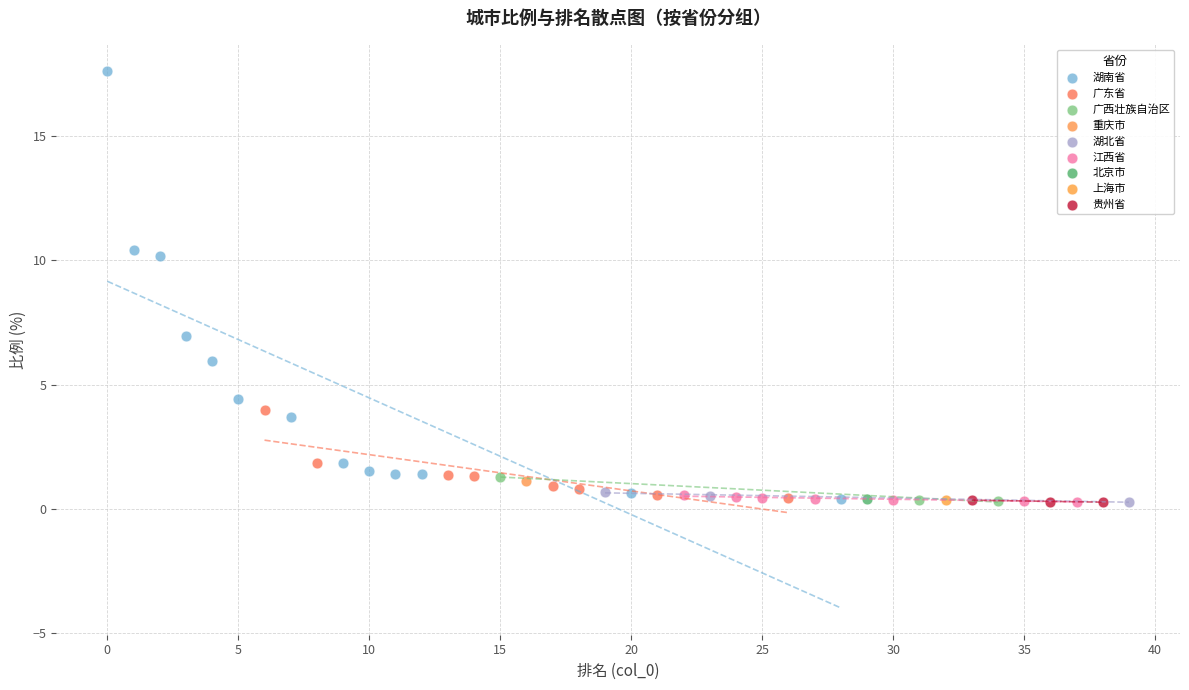

Which series contains the highest Y value?

湖南省